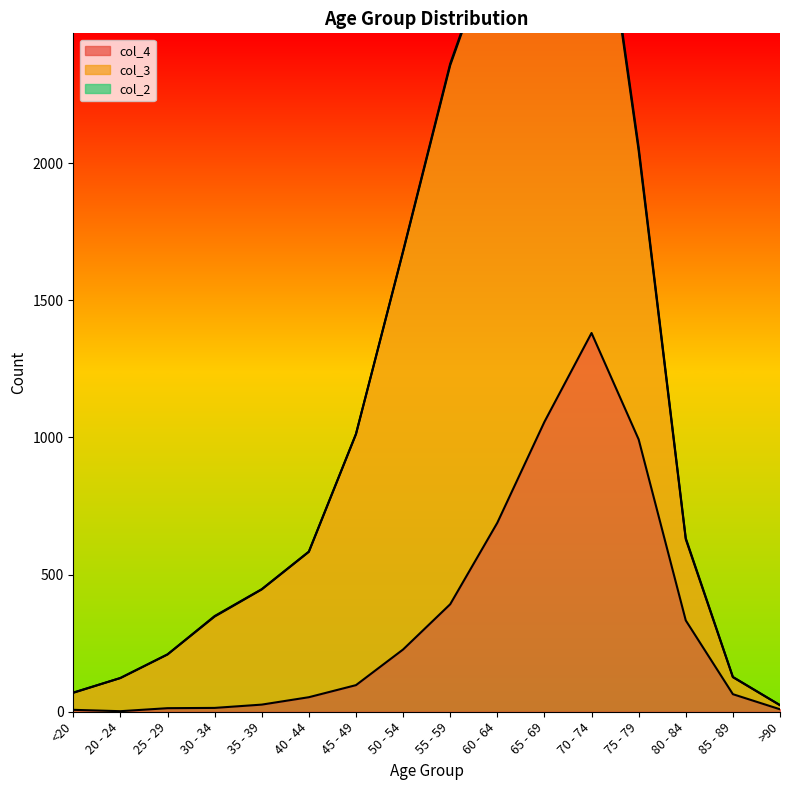

At which label does col_4 reach its peak?

70 - 74